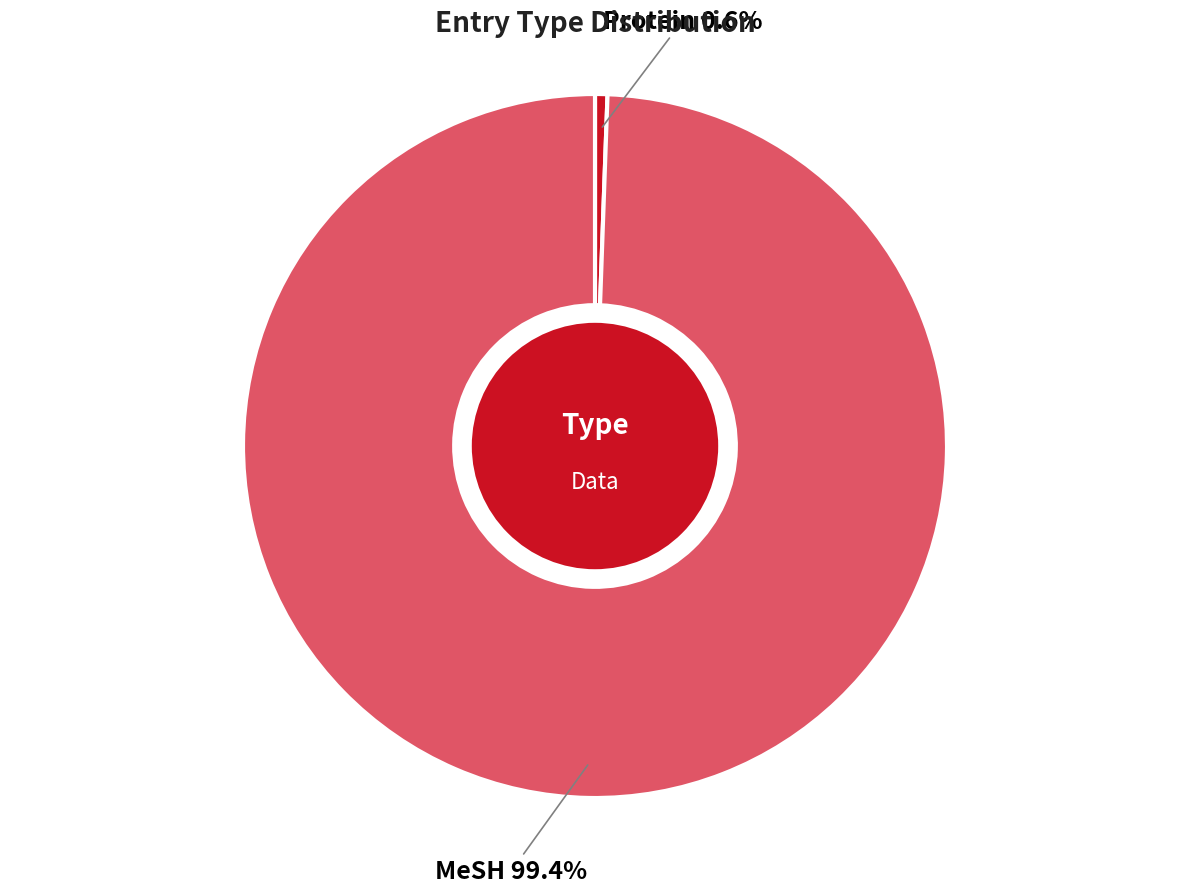

What is the smallest slice in the pie chart?

Protein